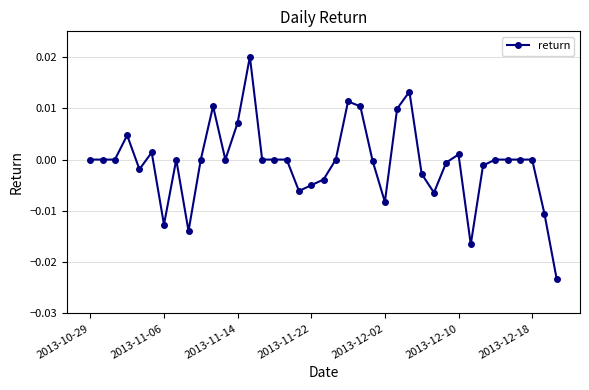

True or false: the data has more than 2 interior local peaks.

True